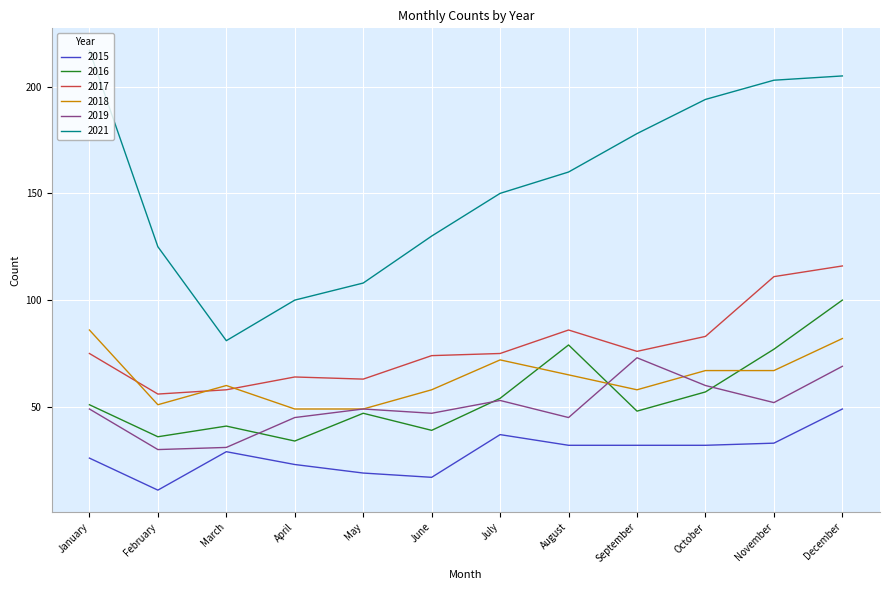

True or false: 2015 and 2016 cross at least once.

False